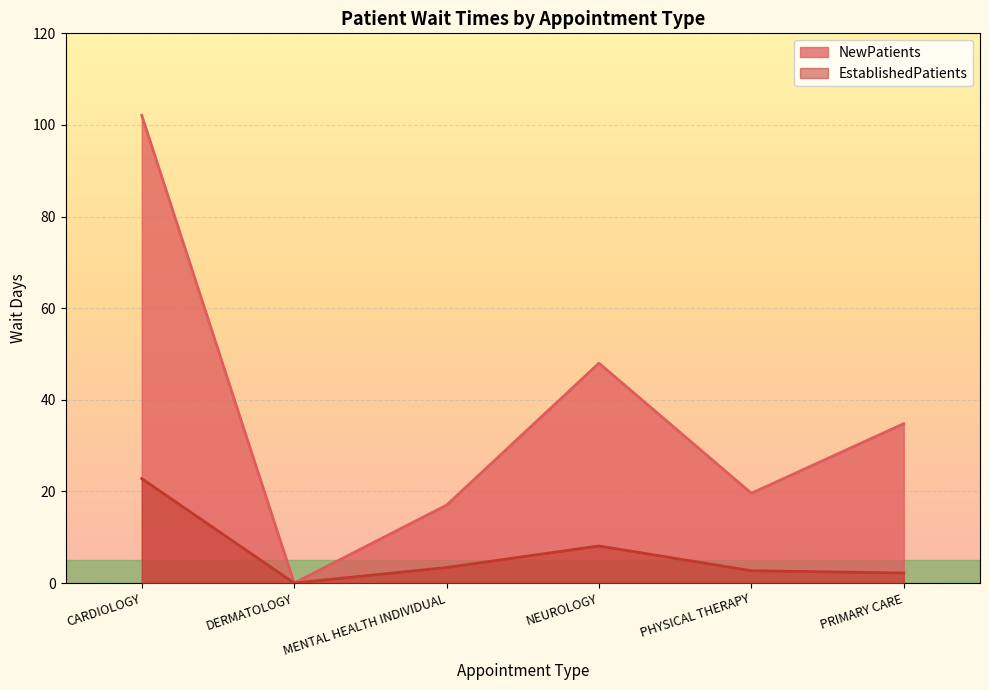

What is the spread (max minus min) of values at NEUROLOGY?

39.9